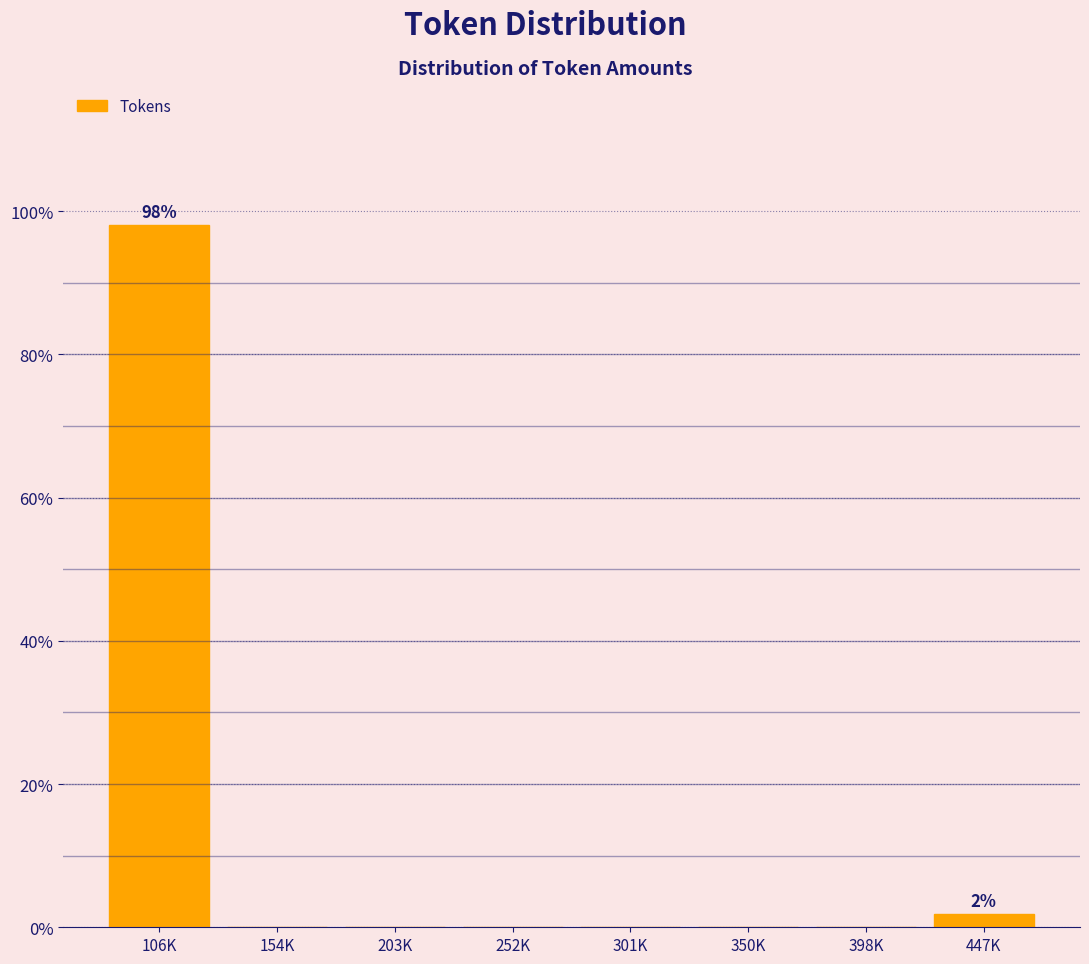

Reading left to right, transcribe all the data shown in this chart.

106K=98.1	154K=0.0	203K=0.0	252K=0.0	301K=0.0	350K=0.0	398K=0.0	447K=1.9